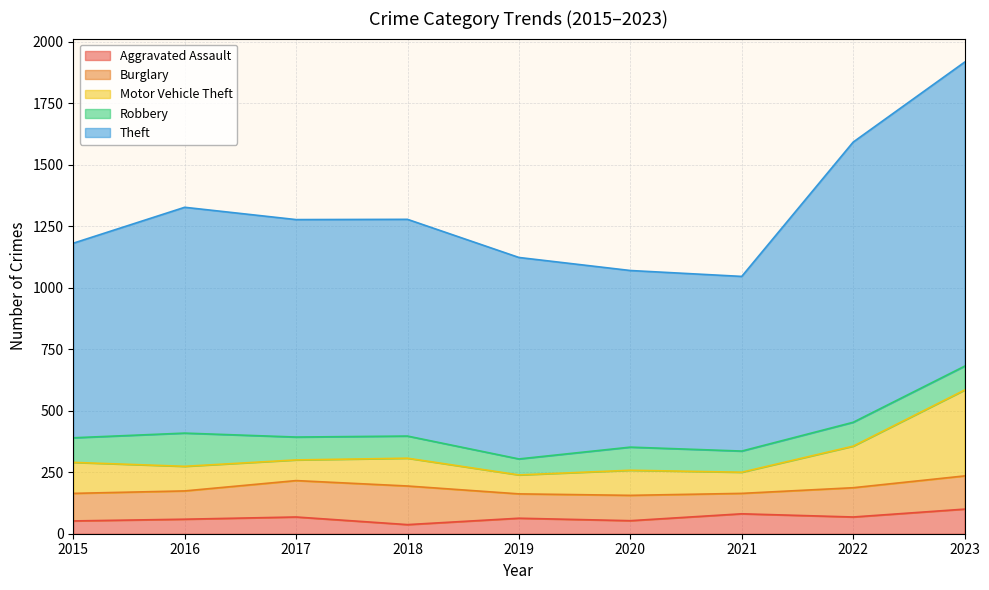

True or false: Aggravated Assault has a value of 37 at 2018.

True